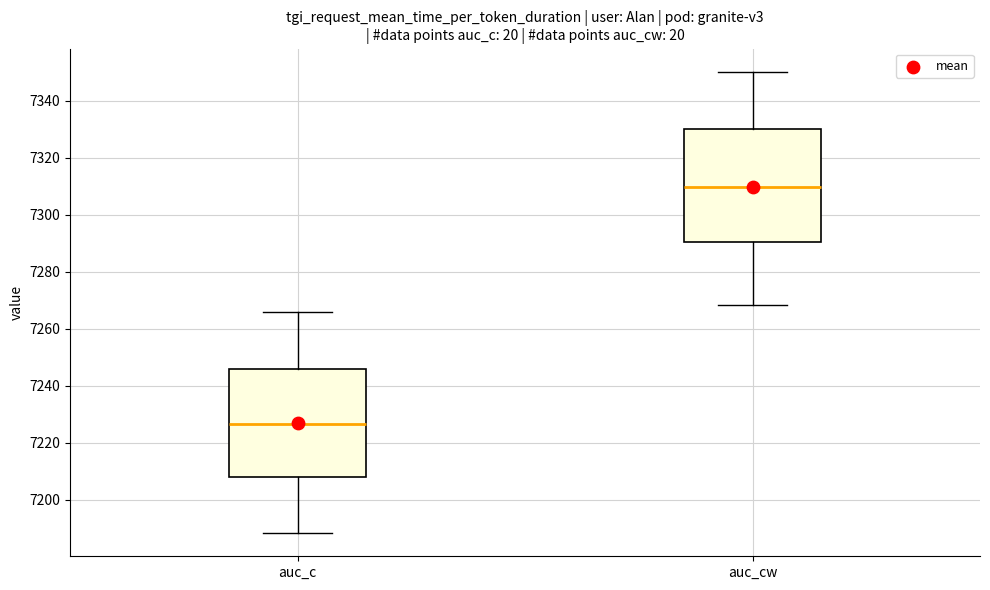

Reading left to right, transcribe this box plot: for each box, give where its median line is, the range the box spans, and where its two whiskers end, as read against the y-axis. The values are not printed on the chart, so give them approximately, as read against the axis.

auc_c: median 7226, box 7208 to 7246, whiskers 7188 to 7266
auc_cw: median 7310, box 7290 to 7330, whiskers 7268 to 7350